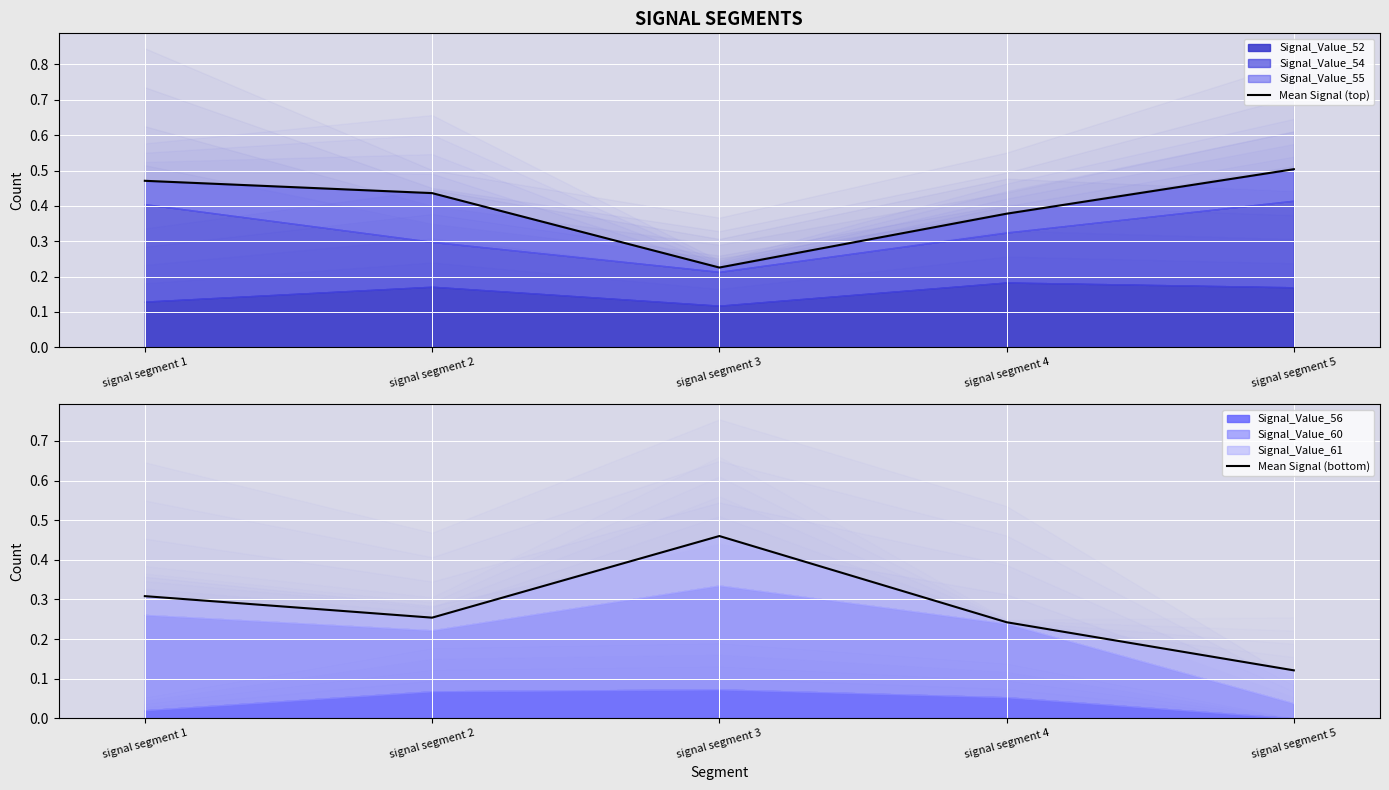

What is the total value across all series at signal segment 3?

0.7